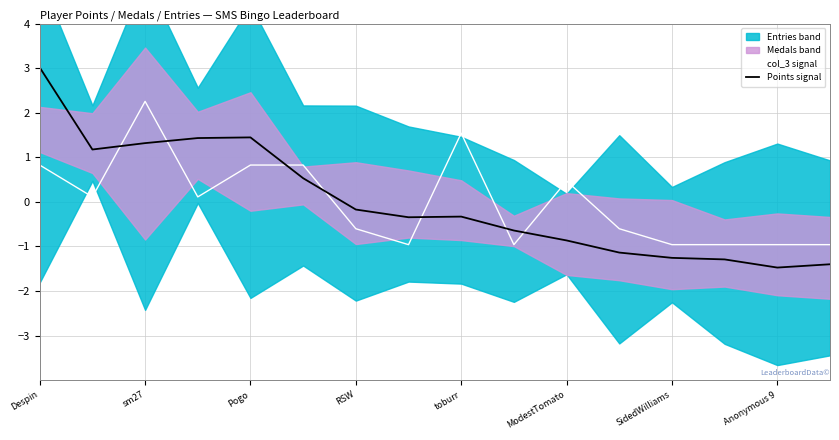

How many lines are shown in the chart?

2